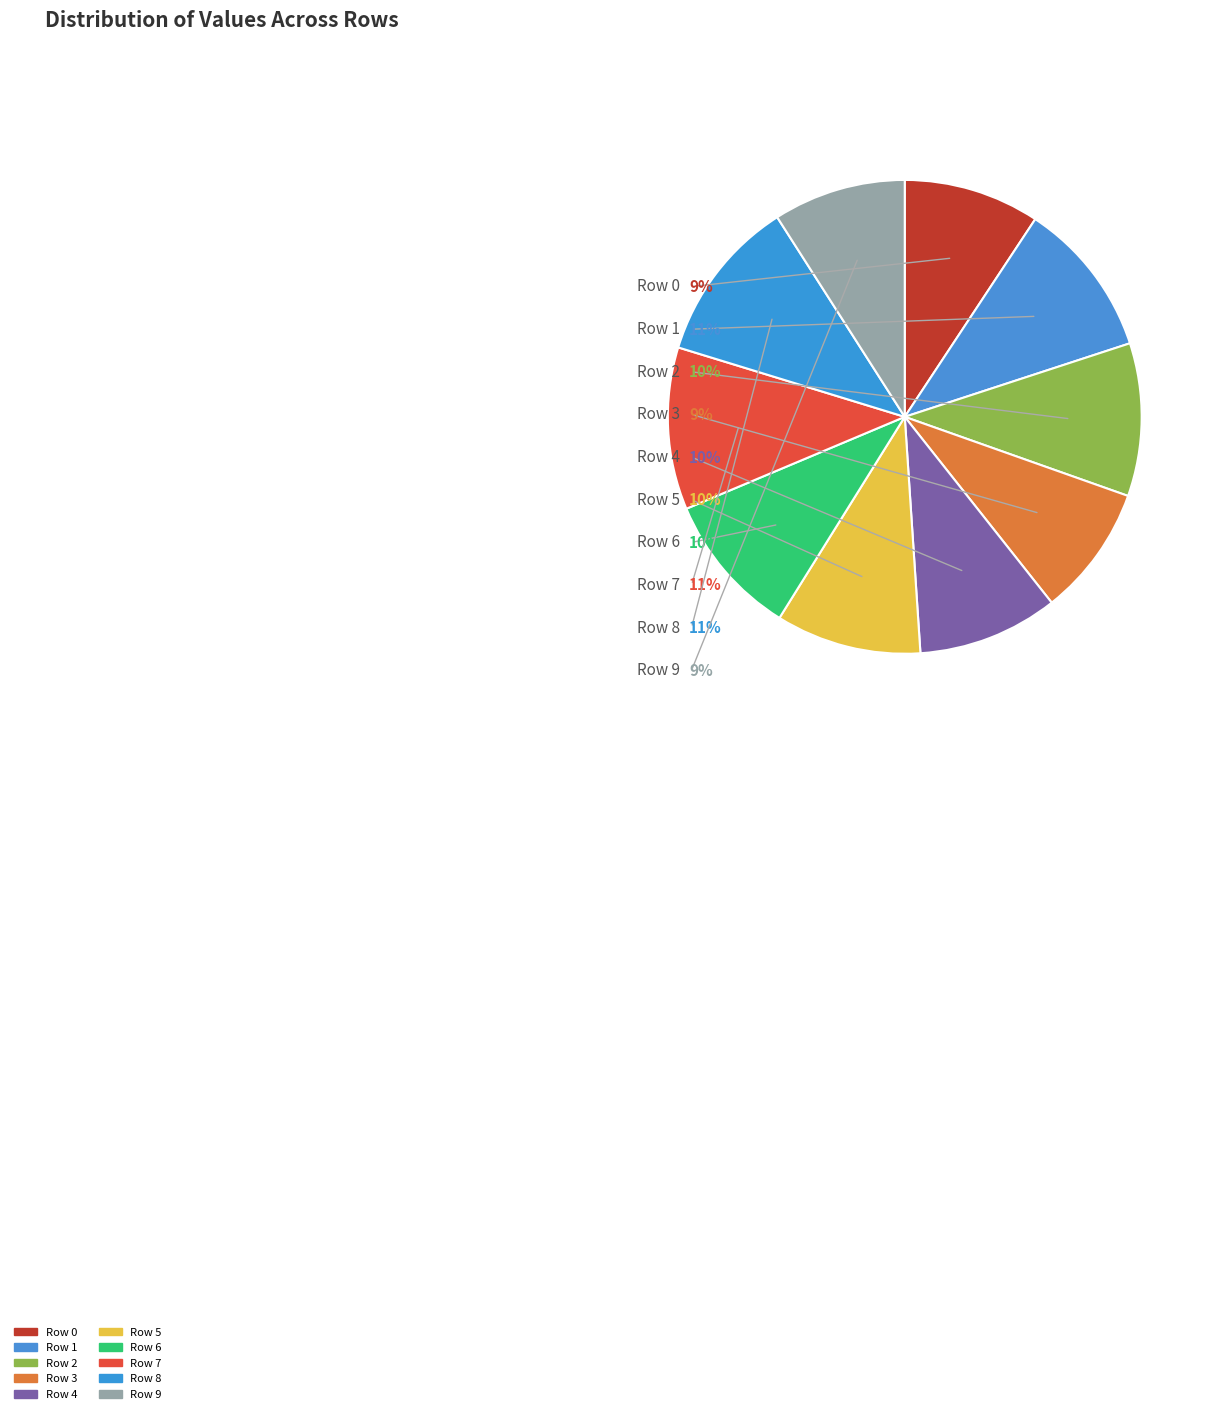

Is it true that Row 9 is 9% of the pie?

True